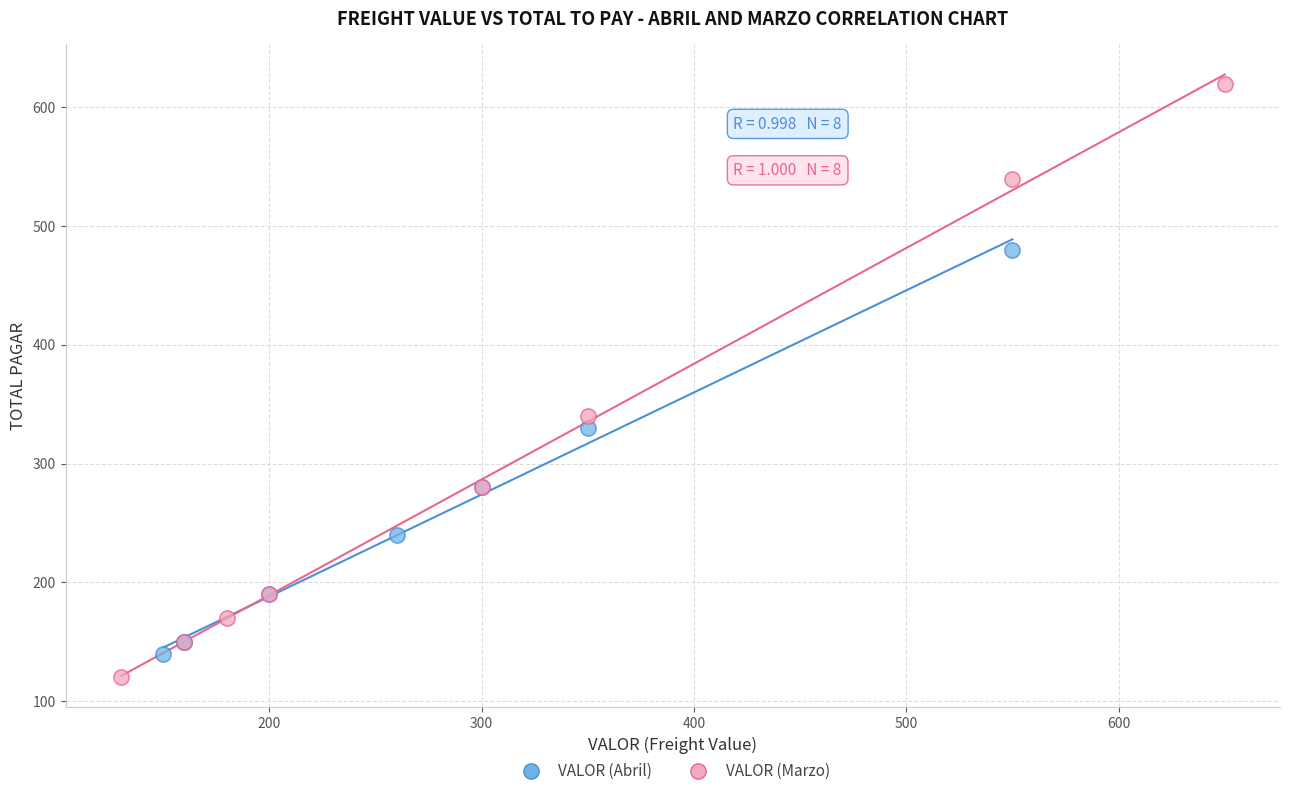

Which series contains the lowest Y value?

VALOR (Marzo)